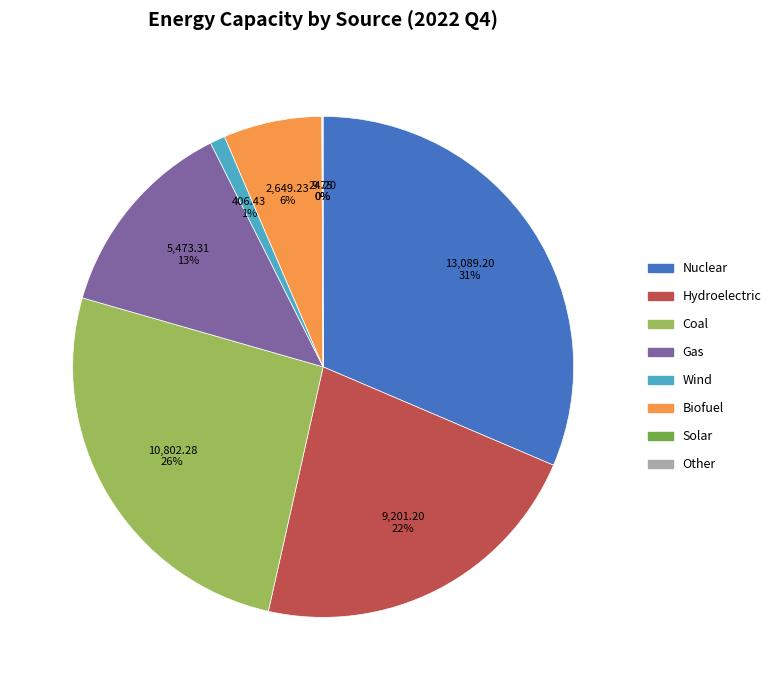

Is the sum of Nuclear and Coal greater than half?

Yes